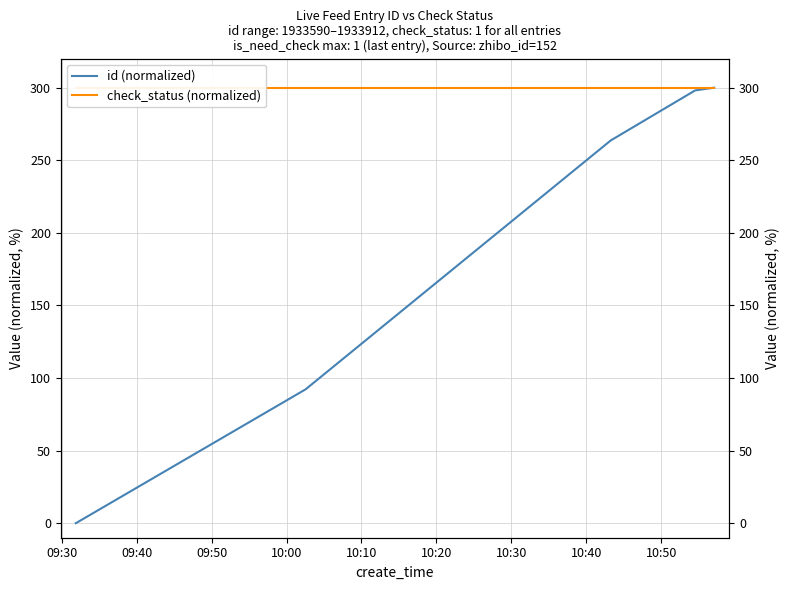

Reading left to right, transcribe all the data shown in this chart.

id (normalized): 0.0	92.2	263.7	298.1	300.0
check_status (normalized): 300.0	300.0	300.0	300.0	300.0